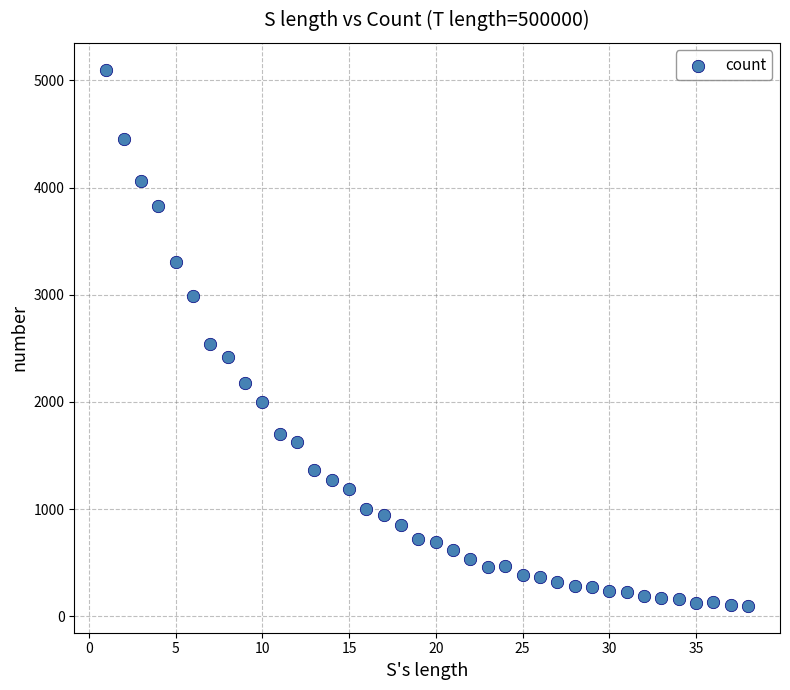

What is the range of X values (max minus min)?

37